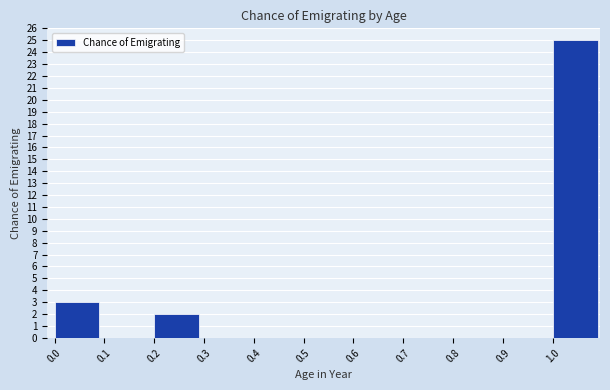

Reading left to right, list every bar in this chart as the range it spans on the x-axis followed by its height. The values are not printed on the chart, so give them approximately, as read against the axis.

0.0 to 0.1: 3
0.1 to 0.2: 0
0.2 to 0.3: 2
0.3 to 0.4: 0
0.4 to 0.5: 0
0.5 to 0.6: 0
0.6 to 0.7: 0
0.7 to 0.8: 0
0.8 to 0.9: 0
0.9 to 1.0: 0
1.0 to 1.1: 25